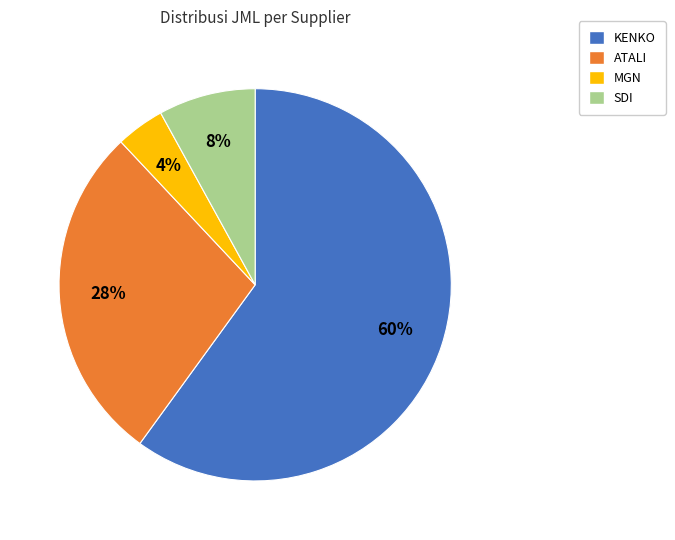

Is KENKO the majority of the pie?

Yes